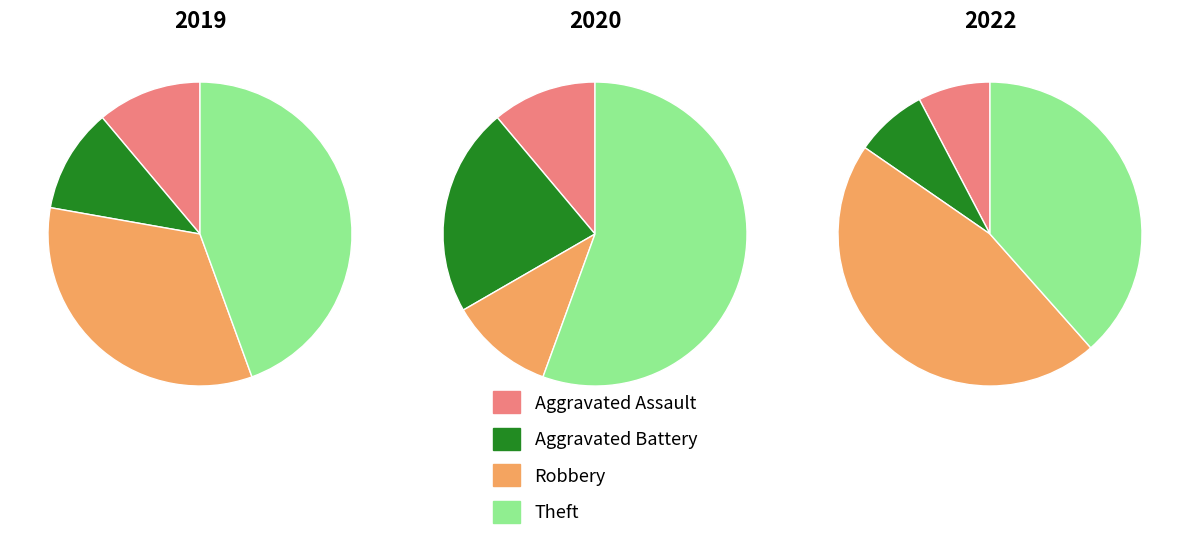

Which has a higher value, Aggravated Battery or Robbery?

Robbery